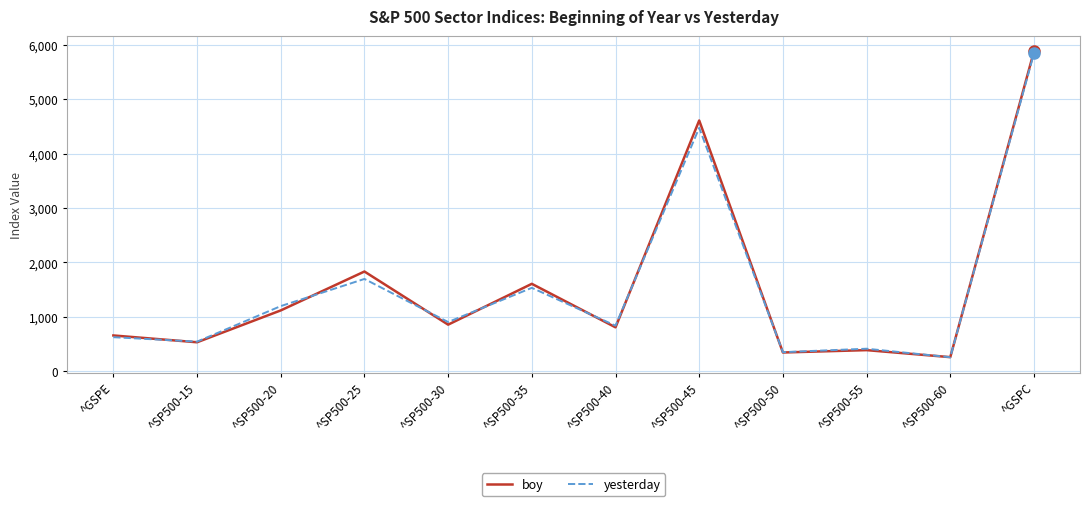

Reading right to left, transcribe all the data shown in this chart.

boy: ^GSPC=5881.6	^SP500-60=255.9	^SP500-55=385.0	^SP500-50=341.7	^SP500-45=4609.5	^SP500-40=804.5	^SP500-35=1604.7	^SP500-30=853.7	^SP500-25=1831.2	^SP500-20=1115.7	^SP500-15=529.8	^GSPE=654.9
yesterday: ^GSPC=5844.6	^SP500-60=254.4	^SP500-55=411.1	^SP500-50=347.7	^SP500-45=4474.2	^SP500-40=835.4	^SP500-35=1531.0	^SP500-30=902.2	^SP500-25=1694.7	^SP500-20=1194.9	^SP500-15=541.3	^GSPE=623.0